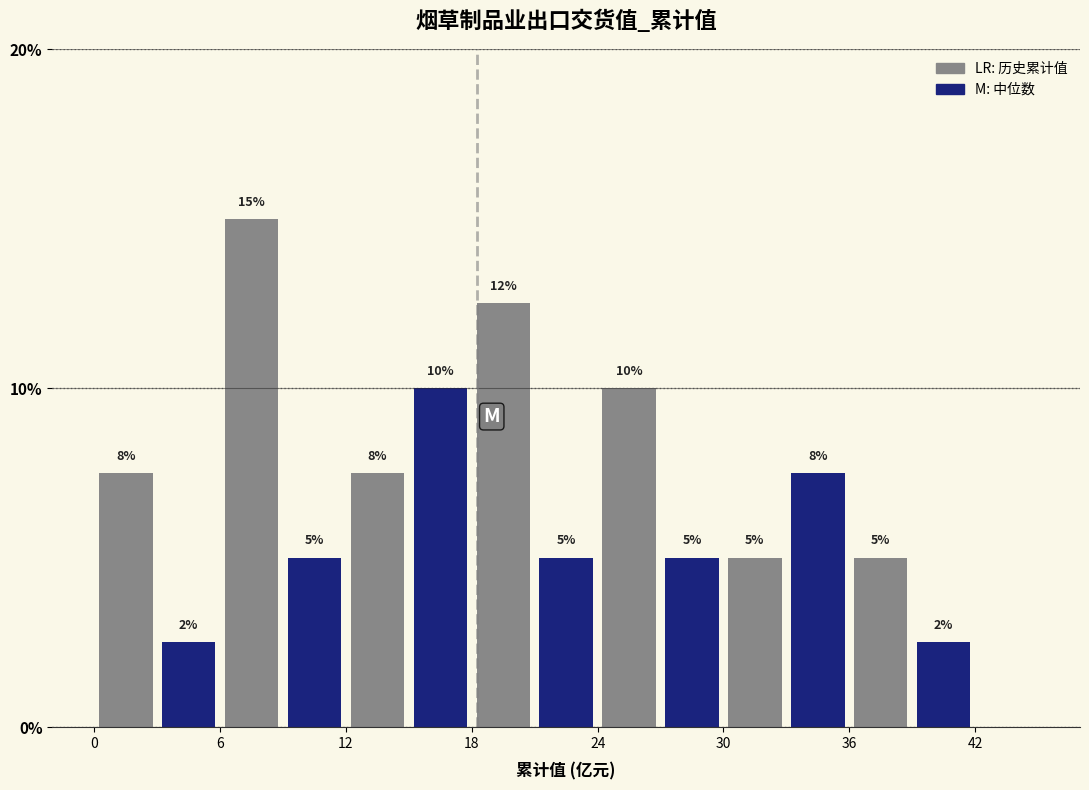

Read against the x-axis, roughly where is the centre of the tallest bar?

8